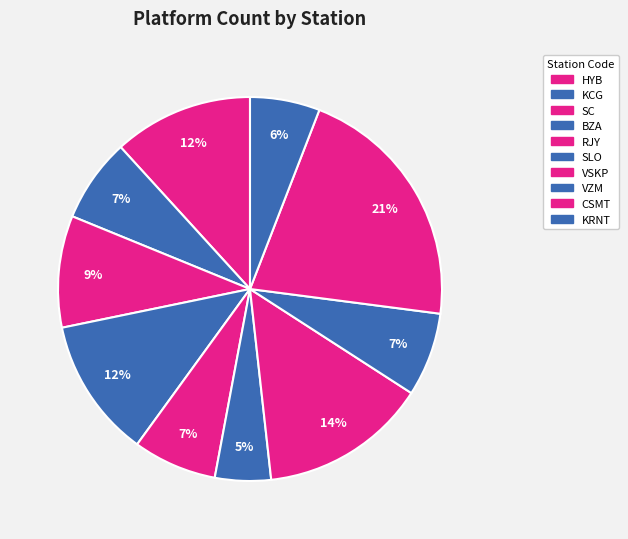

Which has a higher value, BZA or HYB?

BZA